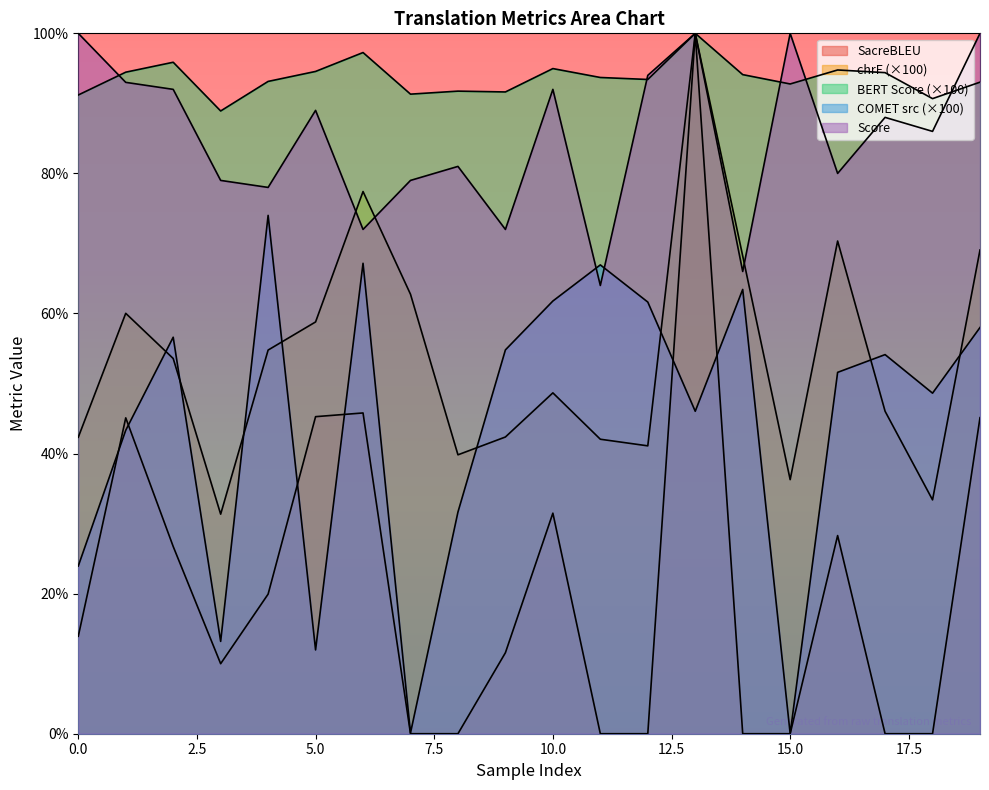

What is the sum of the metric_COMET_src values at 3 and 0?

37.1